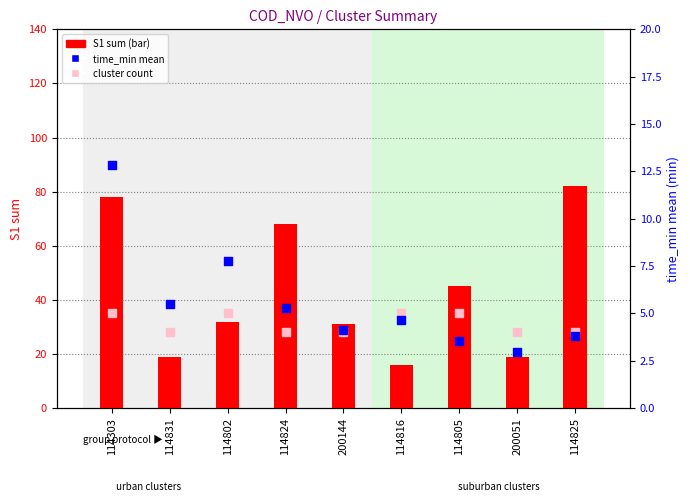

Which series reaches the maximum Y coordinate?

S1 sum